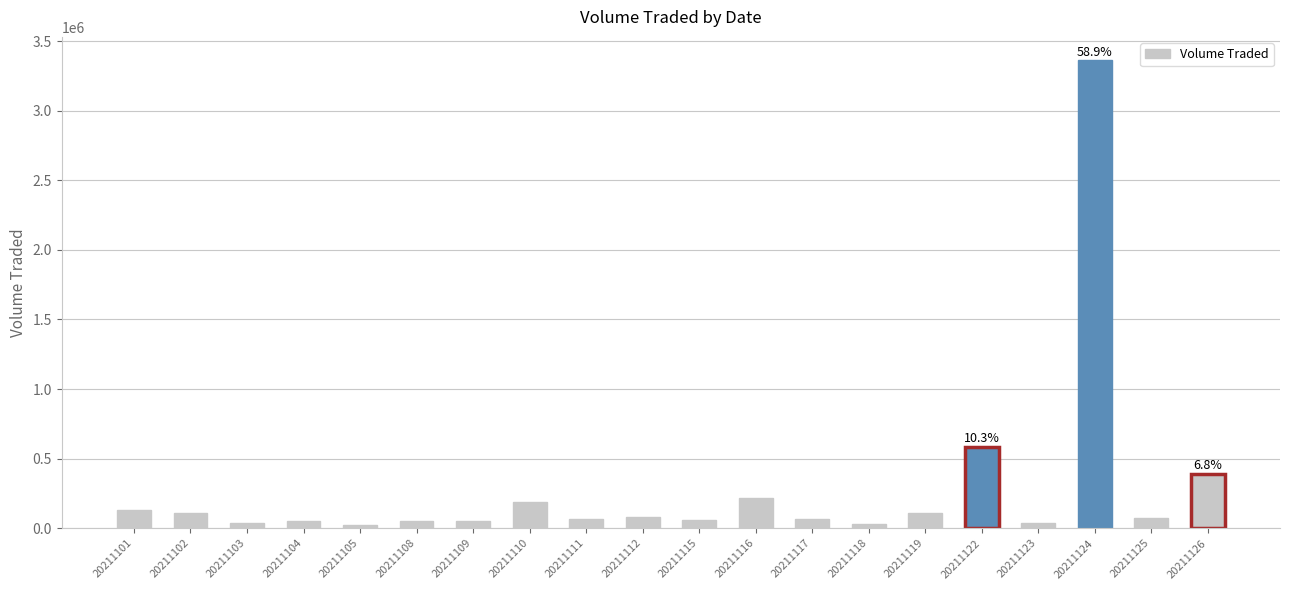

Between 20211102 and 20211111, which is larger?

20211102